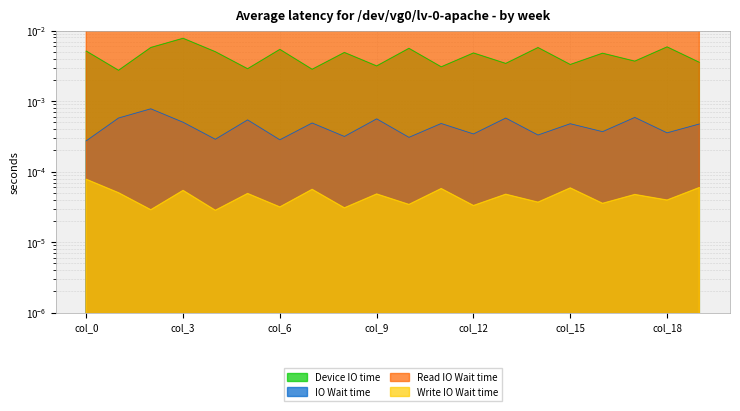

True or false: IO Wait time has more than 1 interior local peaks.

True